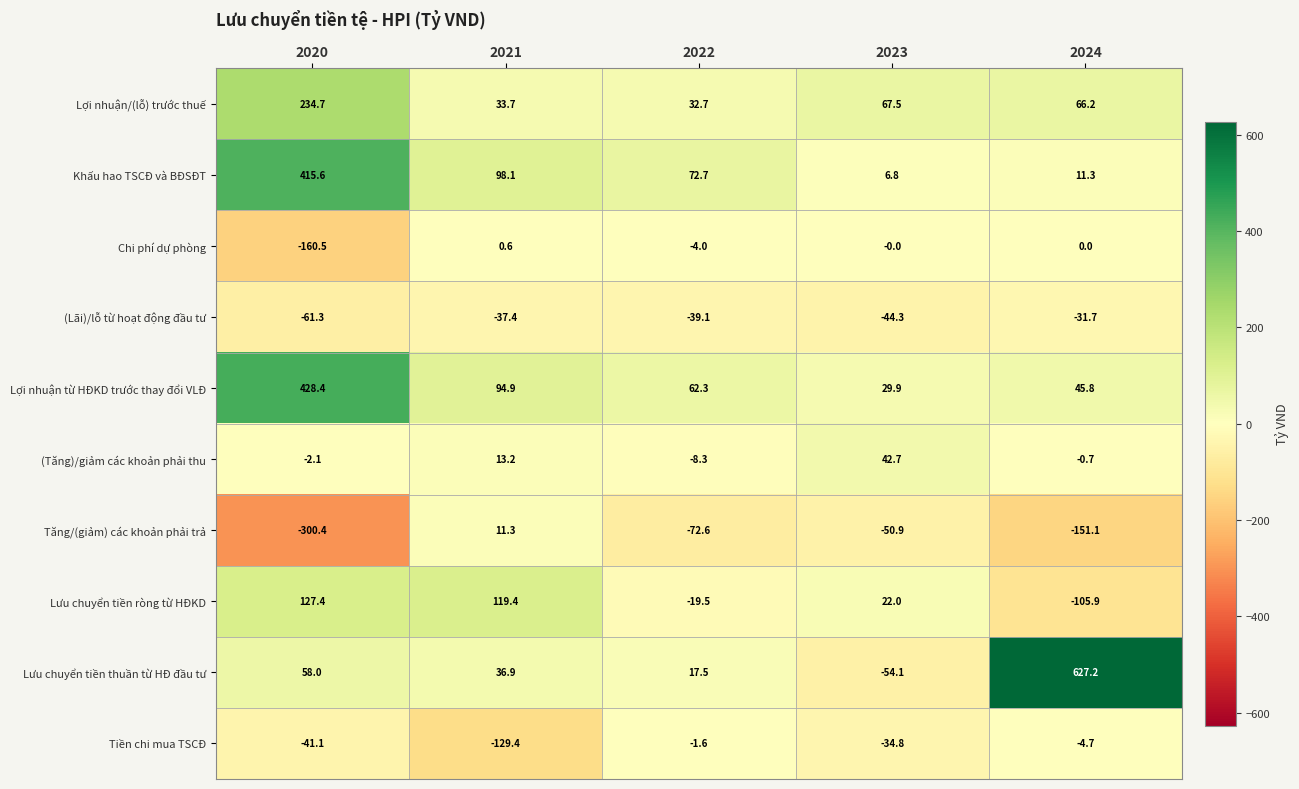

The value of Lưu chuyển tiền thuần từ HĐ đầu tư at 2024 is 195.1. True or false?

False